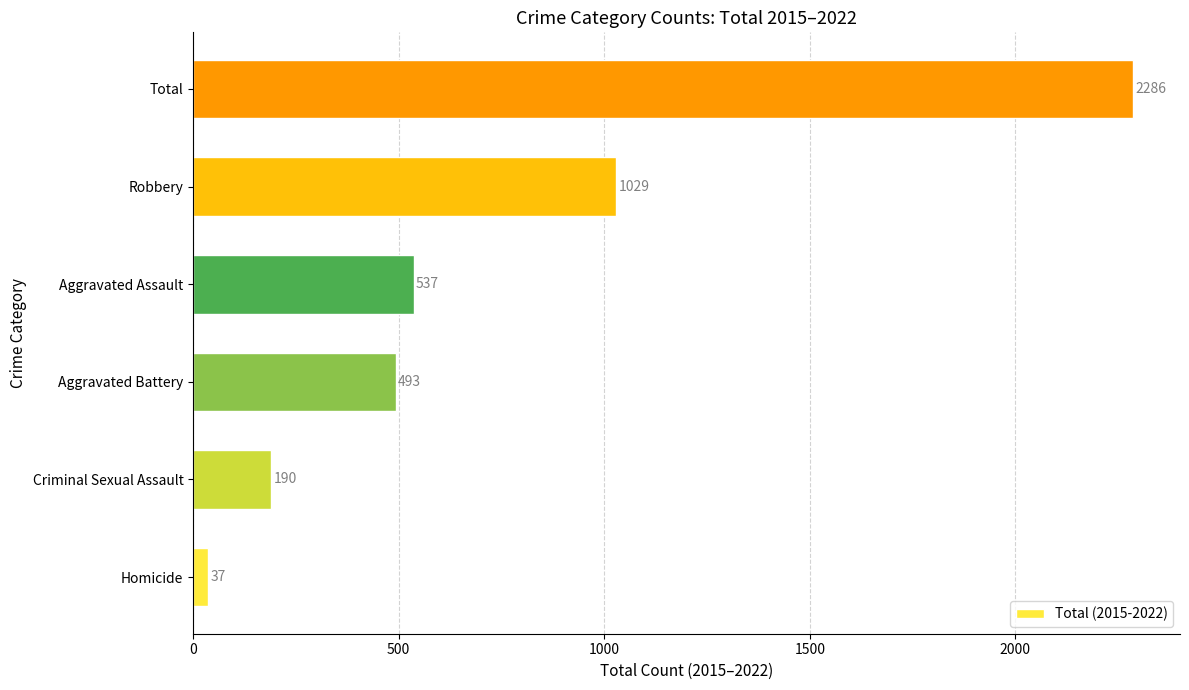

What is the difference between the maximum and minimum values?

2249